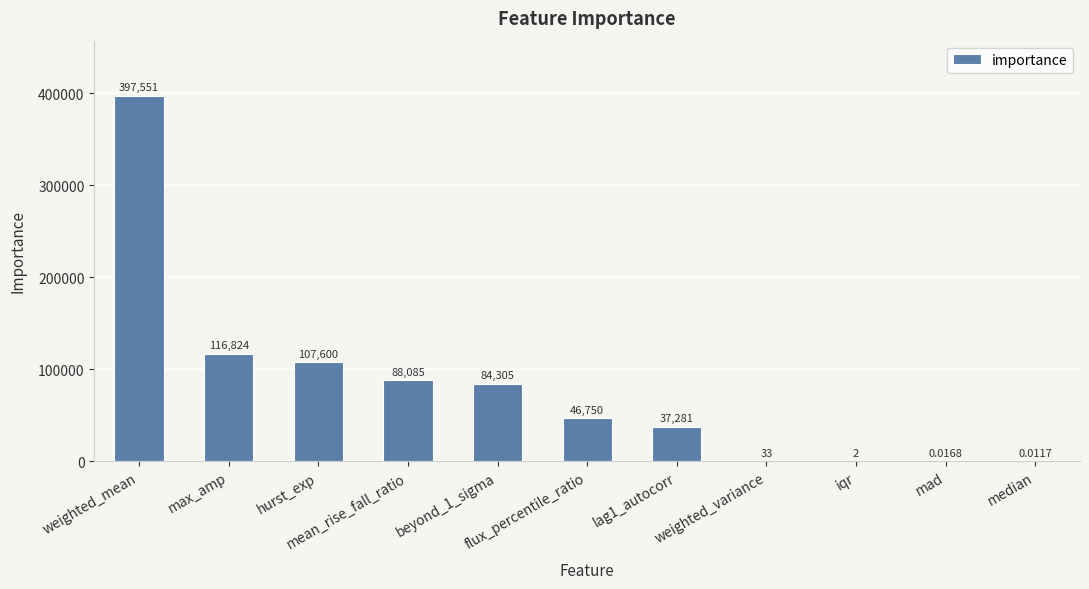

Approximately how many times larger is the value at beyond_1_sigma compared to iqr?

45657.2